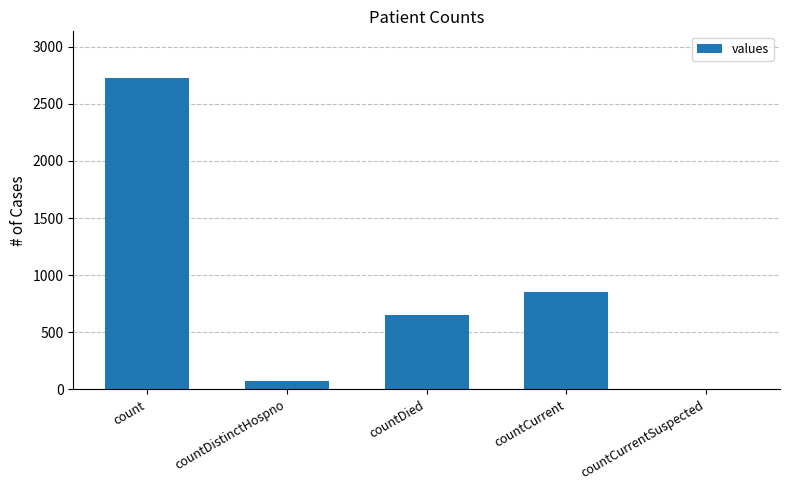

What is the change in value from countDied to countCurrent?

+198